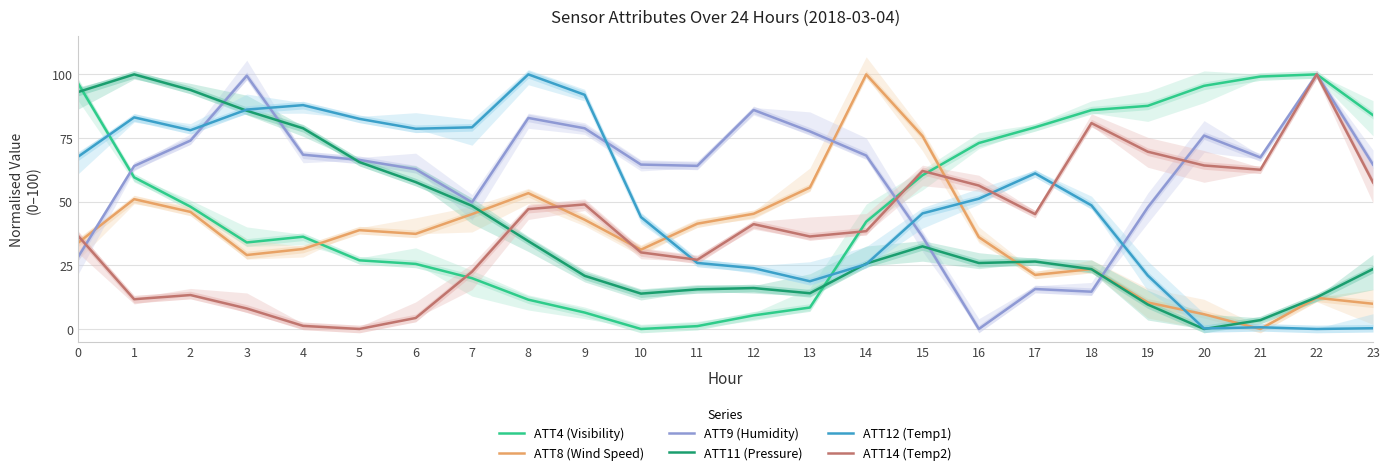

Where do ATT14 (Temp2) and ATT9 (Humidity) first cross each other?

0 and 1